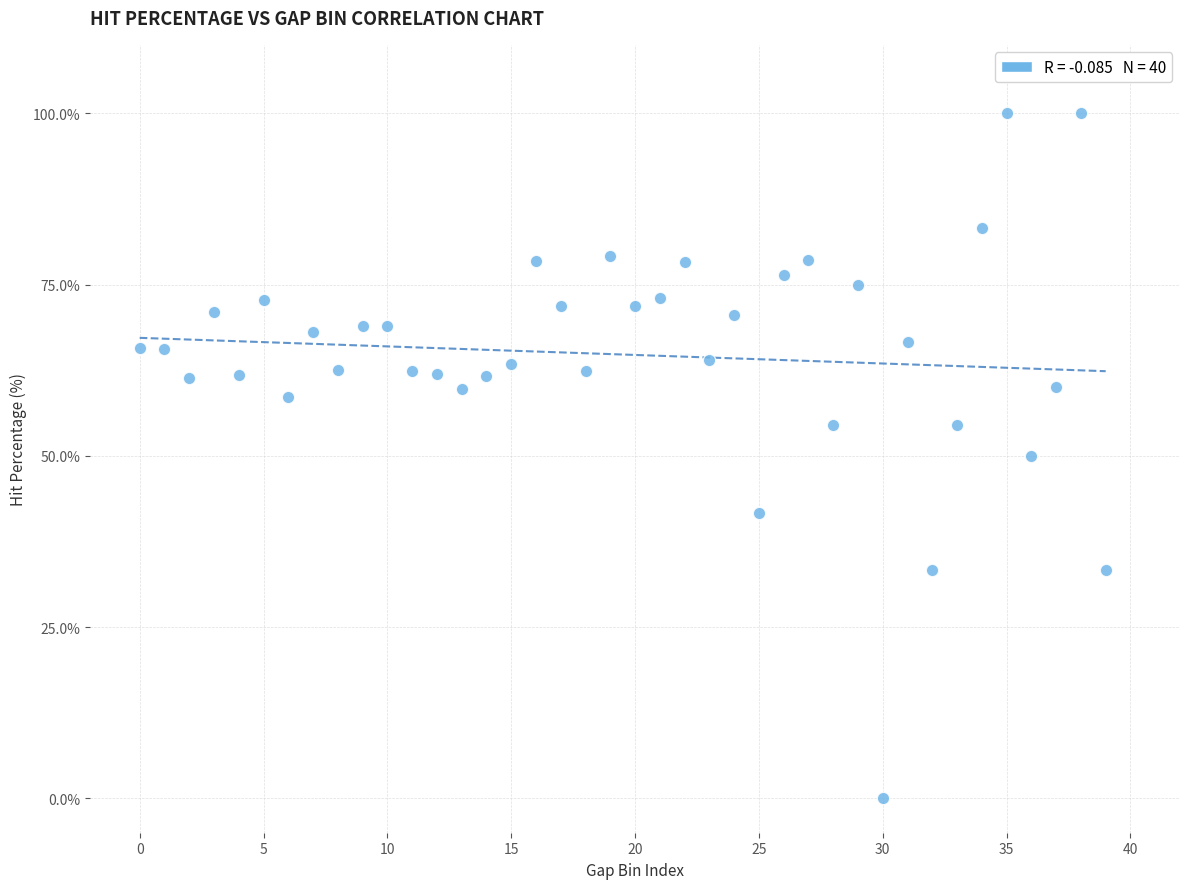

What is the range of Y values (max minus min)?

100.0